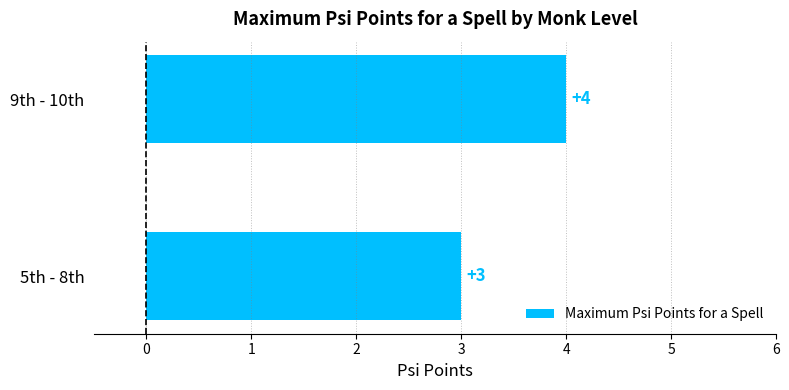

List the labels in order of value, largest first.

9th - 10th, 5th - 8th